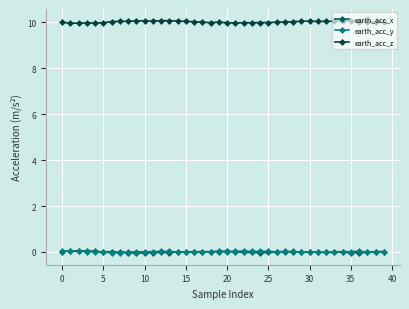

True or false: earth_acc_z and earth_acc_x intersect in this chart.

False